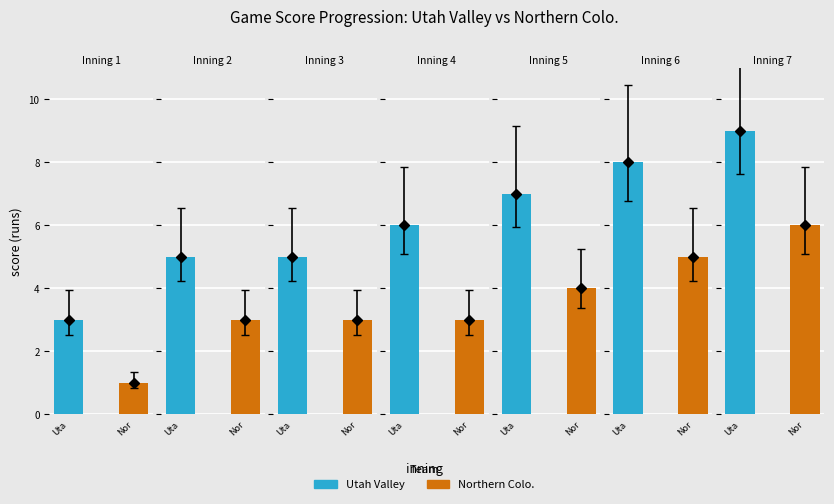

Reading left to right, extract all data points from this chart.

Utah Valley: 1=3	2=5	3=5	4=6	5=7	6=8	7=9
Northern Colo.: 1=1	2=3	3=3	4=3	5=4	6=5	7=6